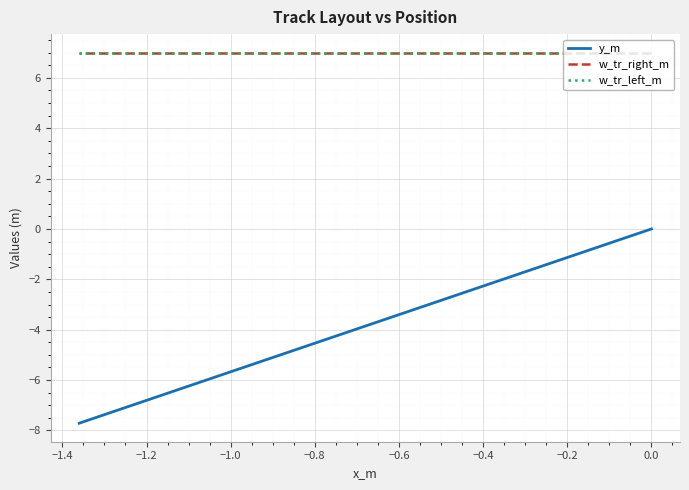

True or false: y_m and w_tr_left_m cross at least once.

False